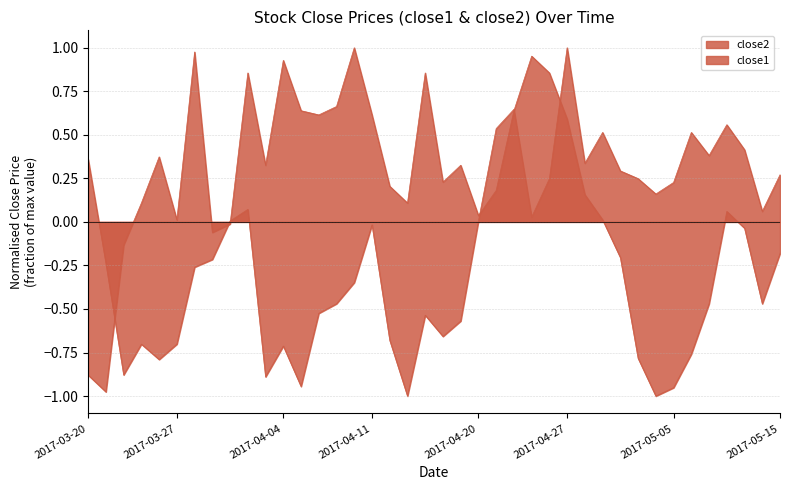

What is the label of the 11th point from the left?

2017-04-03